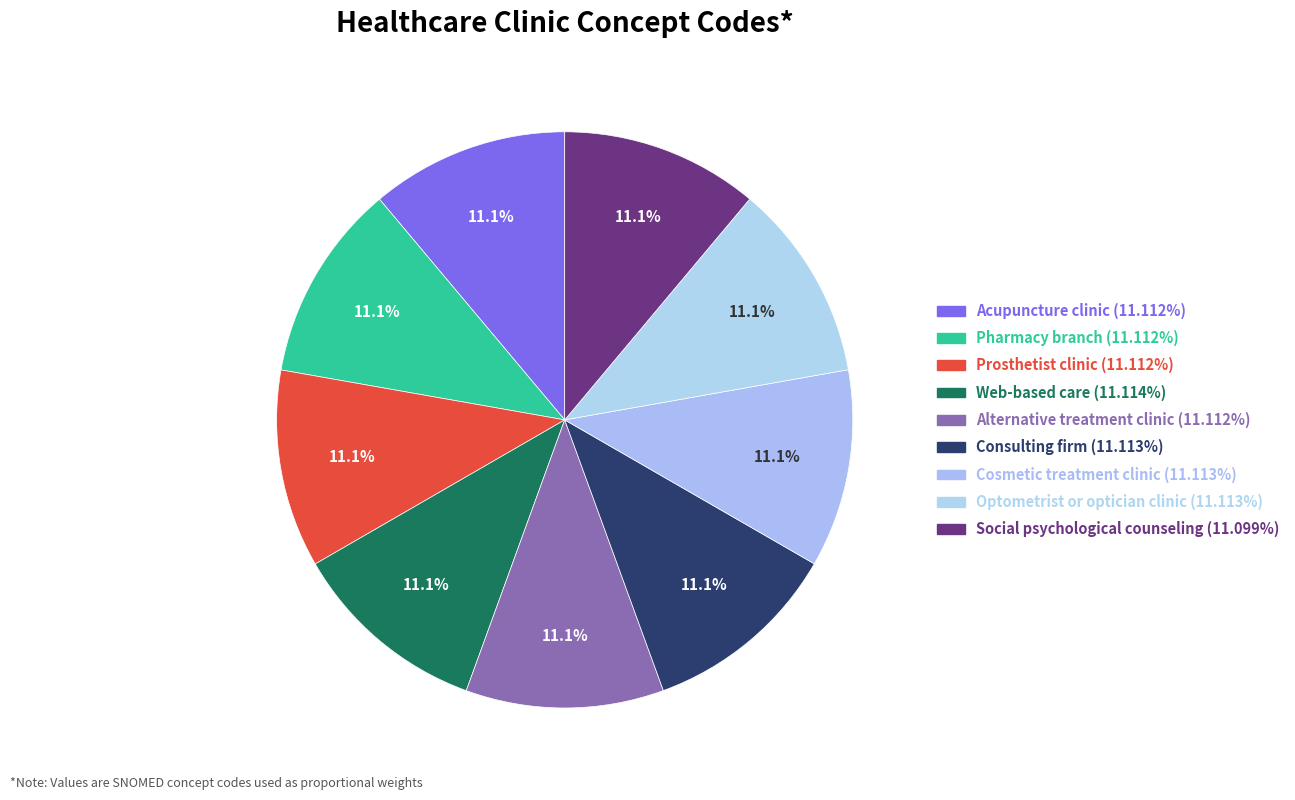

Do Cosmetic treatment clinic and Social psychological counseling together represent more than half of the pie?

No